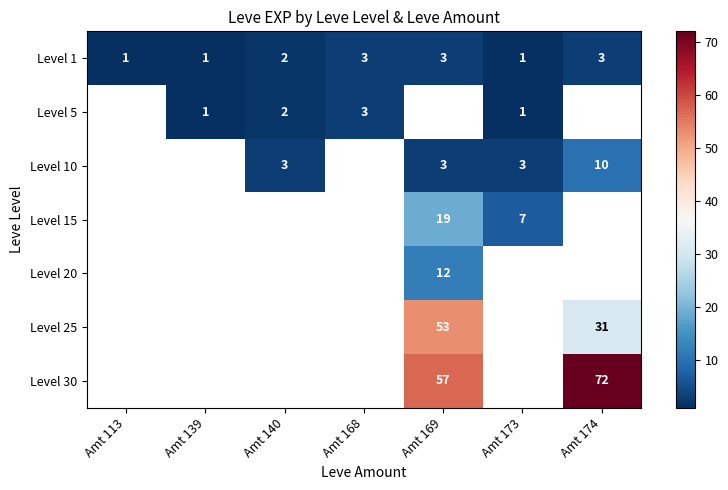

The value of Level 30 at Amt 174 is 118. True or false?

False